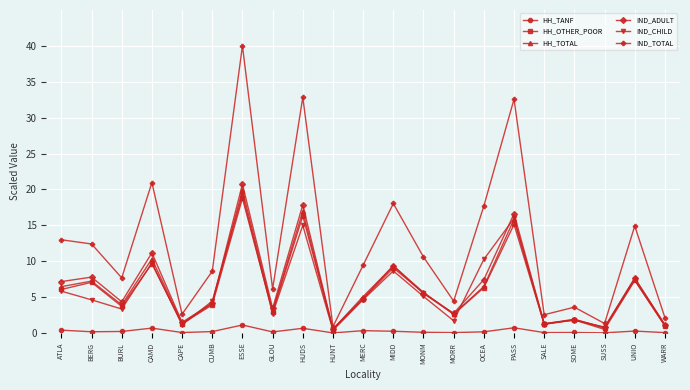

What is the maximum value shown in the chart?

40.0